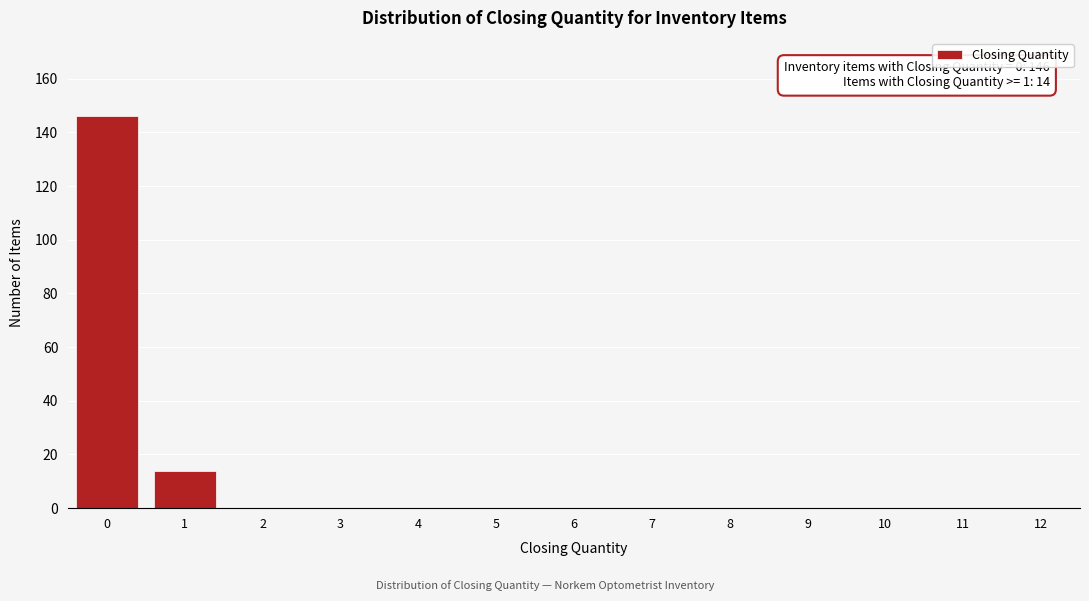

Reading left to right, transcribe all the data shown in this chart.

0=146	1=14	2=0	3=0	4=0	5=0	6=0	7=0	8=0	9=0	10=0	11=0	12=0